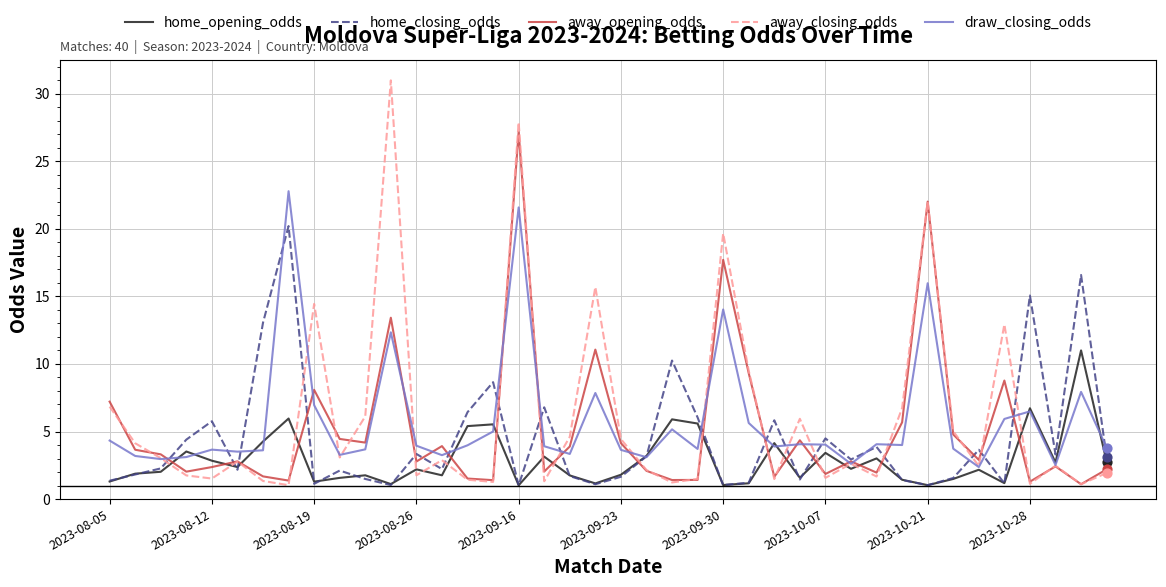

Which series has the widest spread of values?

away_closing_odds